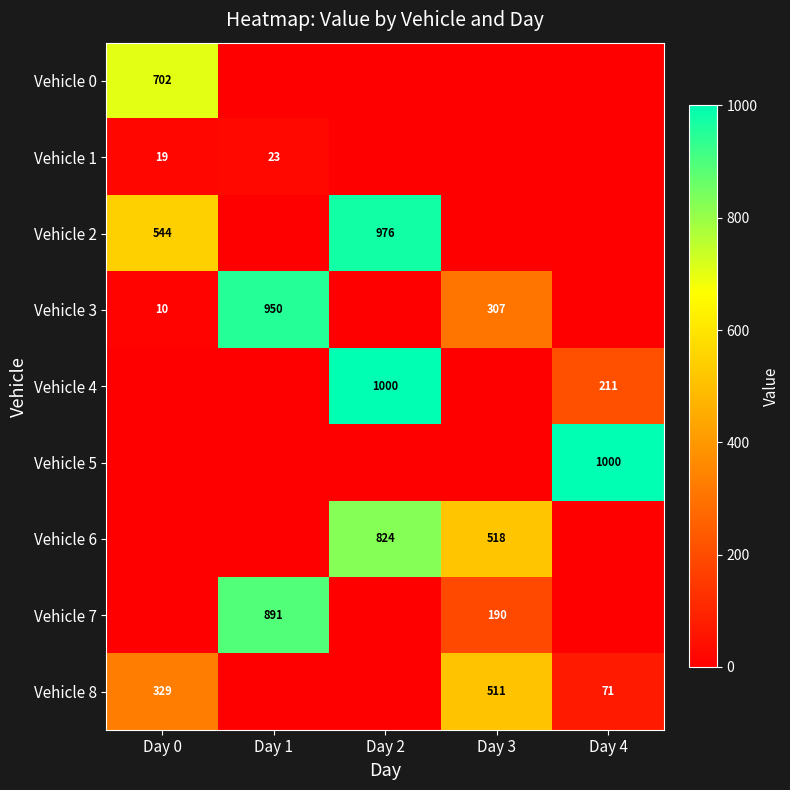

True or false: Vehicle 8 has a value of 71.9 at Day 0.

False